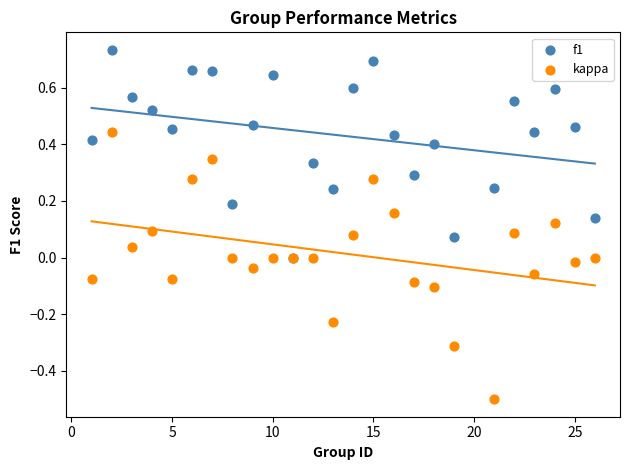

Which series reaches the maximum Y coordinate?

f1